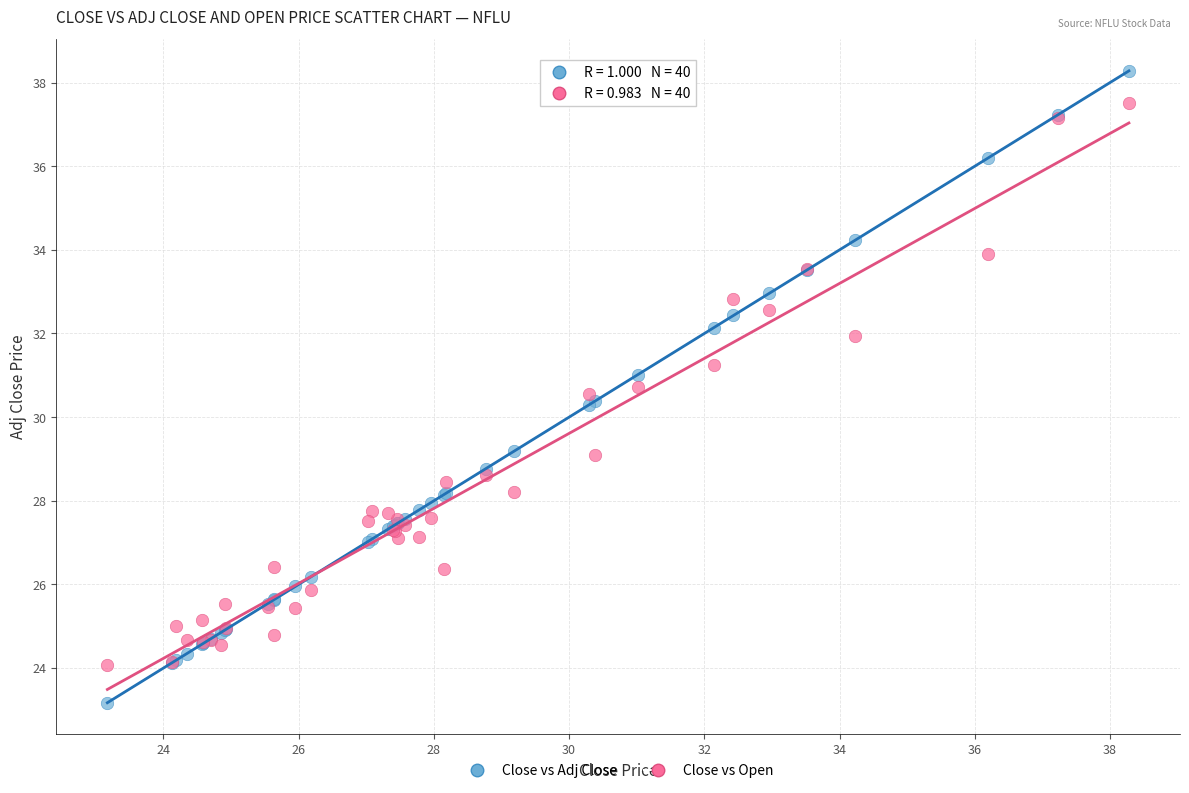

What are all the series names shown in the legend?

Close vs Adj Close, Close vs Open